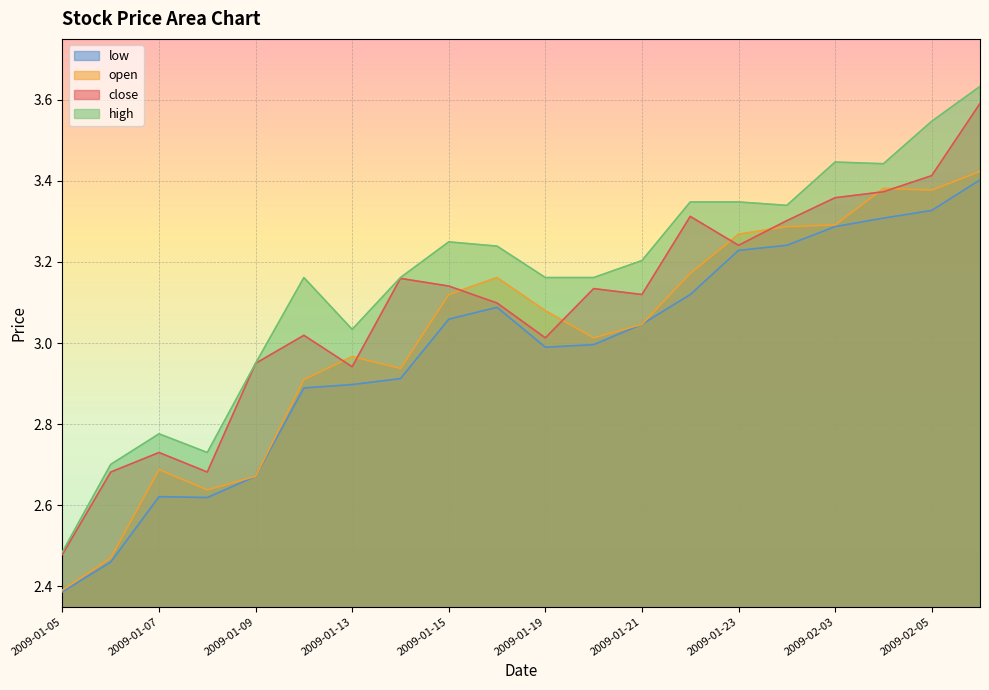

Reading left to right, what are all the values shown in this chart?

close: 2.5	2.7	2.7	2.7	3.0	3.0	2.9	3.2	3.1	3.1	3.0	3.1	3.1	3.3	3.2	3.3	3.4	3.4	3.4	3.6
open: 2.4	2.5	2.7	2.6	2.7	2.9	3.0	2.9	3.1	3.2	3.1	3.0	3.0	3.2	3.3	3.3	3.3	3.4	3.4	3.4
high: 2.5	2.7	2.8	2.7	3.0	3.2	3.0	3.2	3.2	3.2	3.2	3.2	3.2	3.3	3.3	3.3	3.4	3.4	3.5	3.6
low: 2.4	2.5	2.6	2.6	2.7	2.9	2.9	2.9	3.1	3.1	3.0	3.0	3.0	3.1	3.2	3.2	3.3	3.3	3.3	3.4